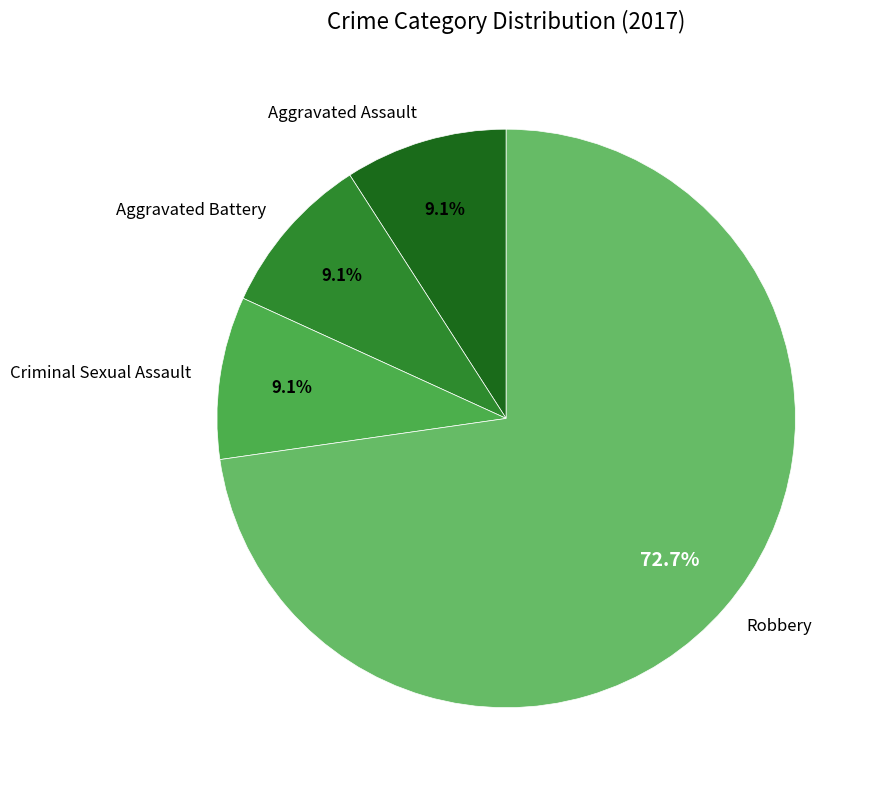

What percentage is the Aggravated Assault slice, to the nearest percent?

9%